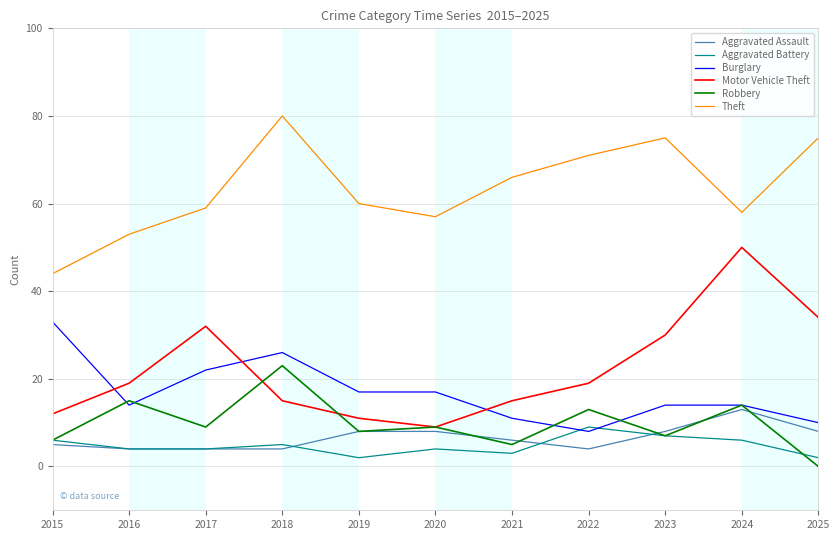

Is this an area chart (filled region under the line)?

No